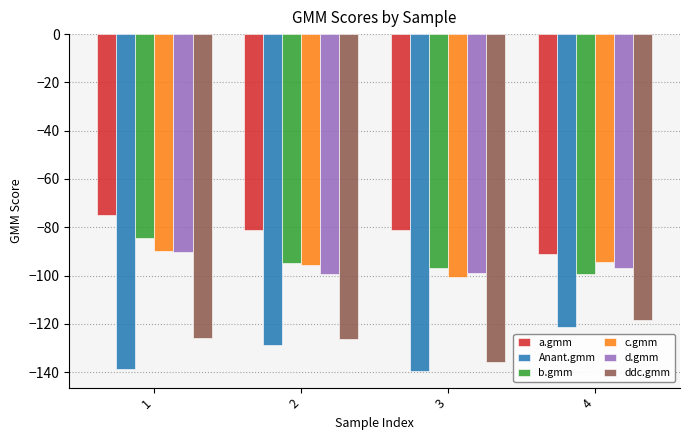

List the labels in order of b.gmm value, smallest first.

4, 3, 2, 1